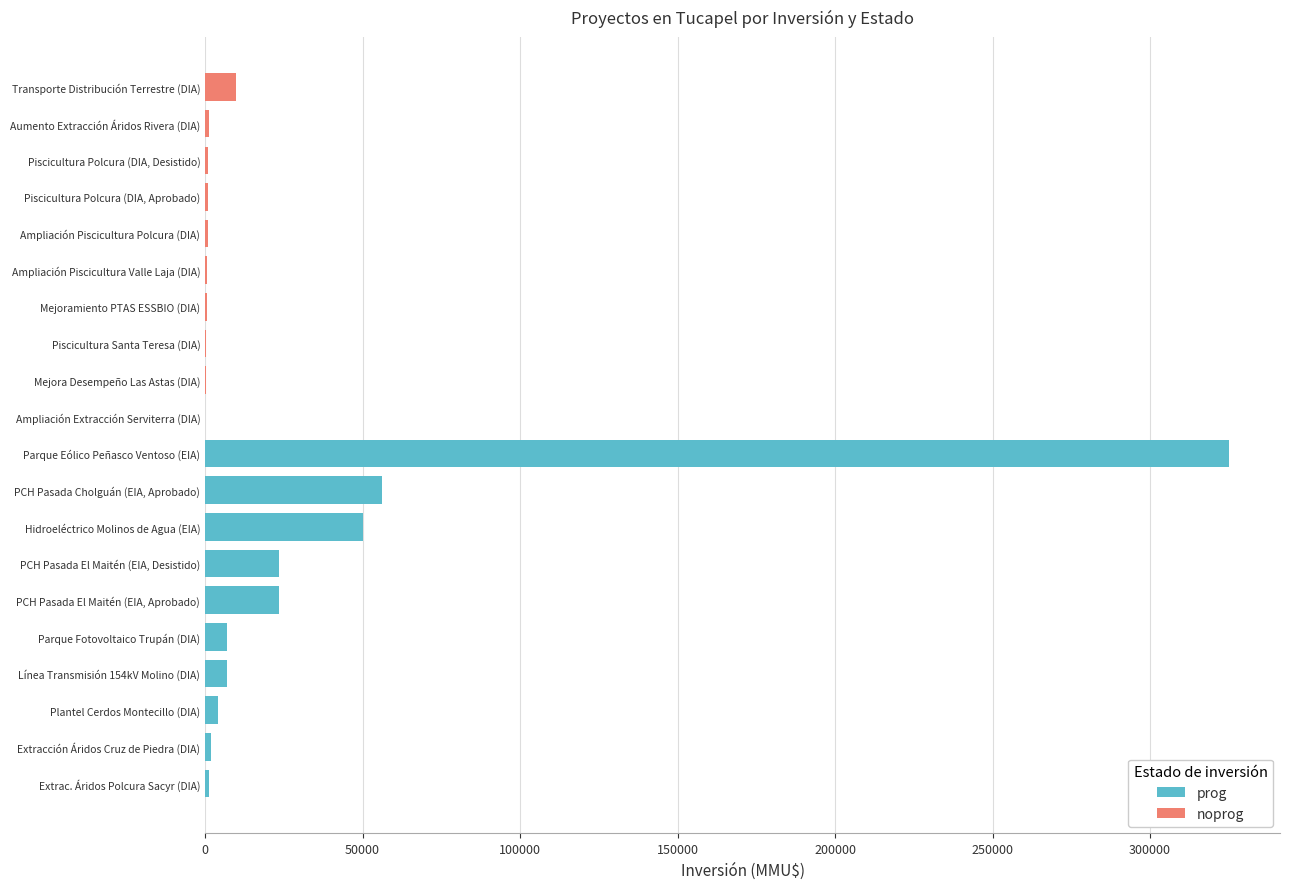

What is the difference between the maximum and minimum values in the prog series?

323700